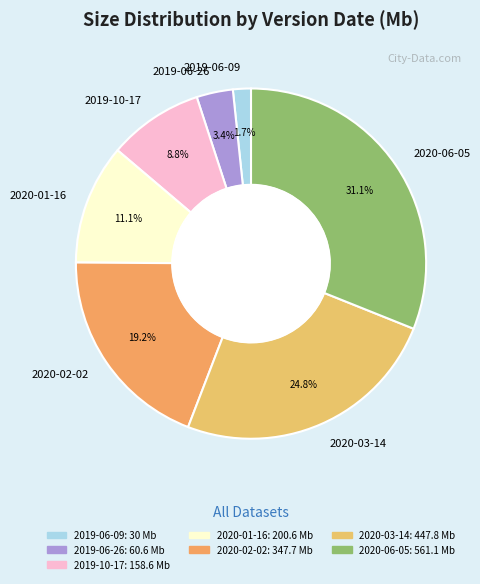

Do 2020-02-02 and 2019-10-17 together represent more than half of the pie?

No